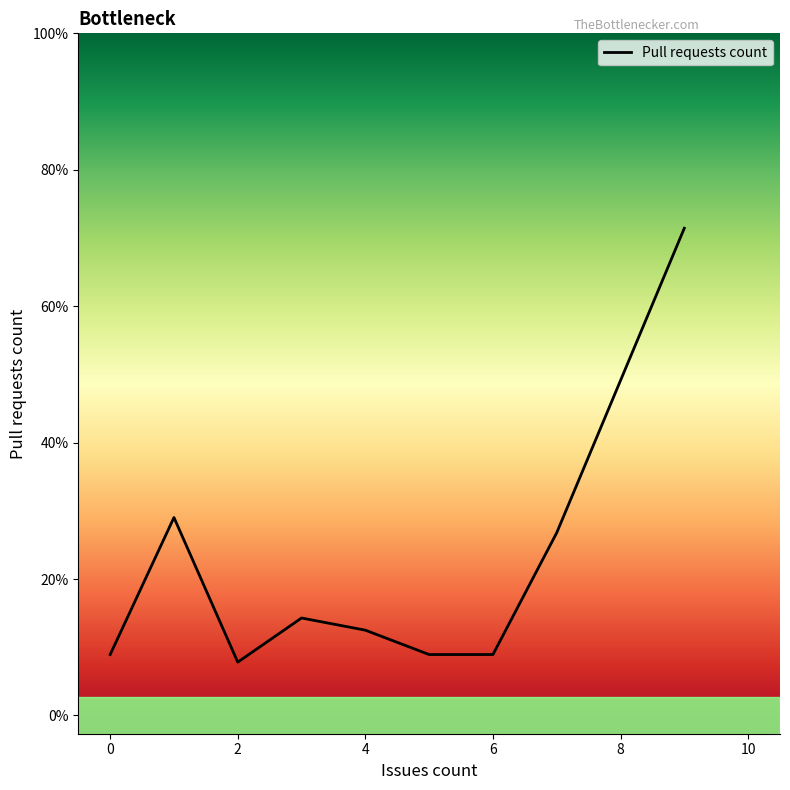

True or false: there are more than 0 points higher than both neighbors.

True